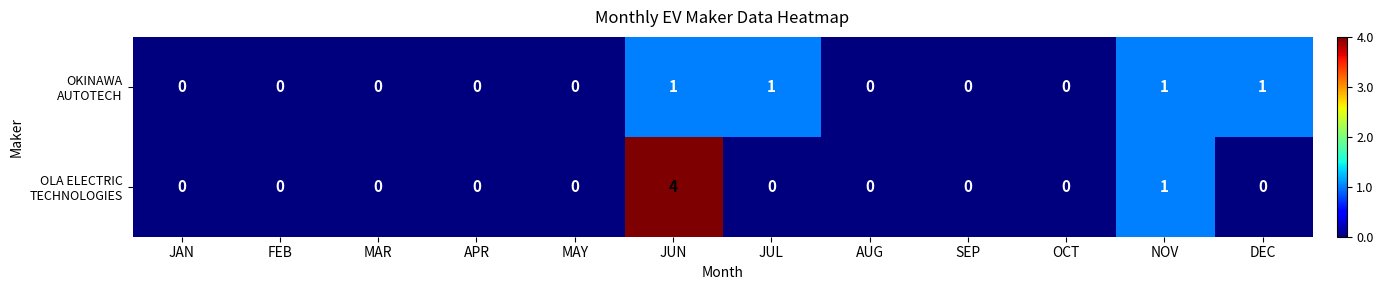

At which category is the sum across all series the highest?

JUN